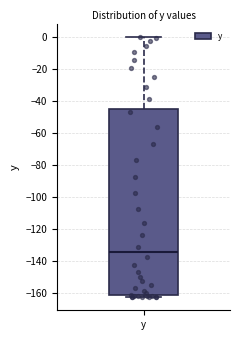

Where is the lower edge of the box for y on the y-axis? The values are not printed on the chart, so give them approximately, as read against the axis.

-162